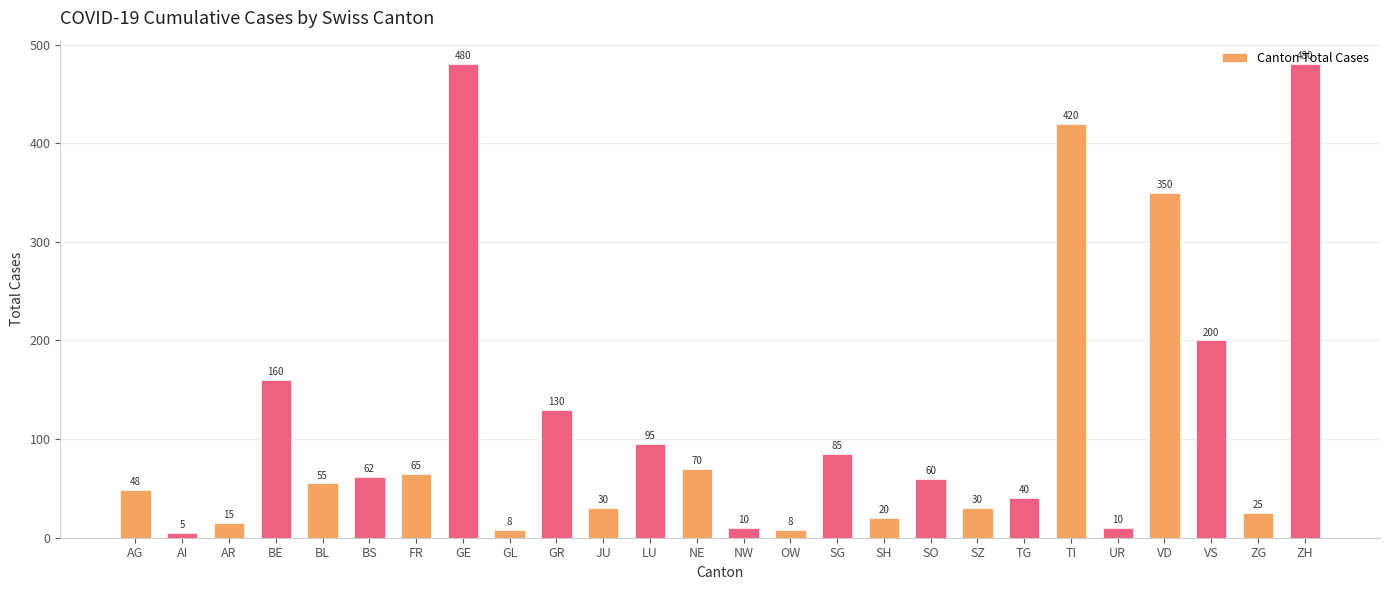

Approximately how many times larger is the value at ZG compared to SG?

0.3